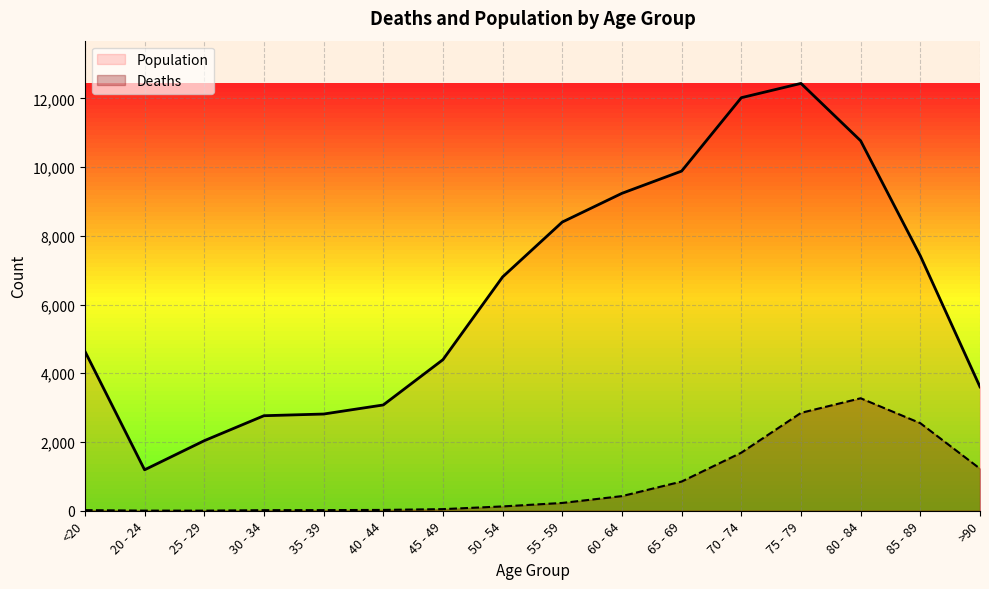

The value of Population at 40 - 44 is 1497. True or false?

False